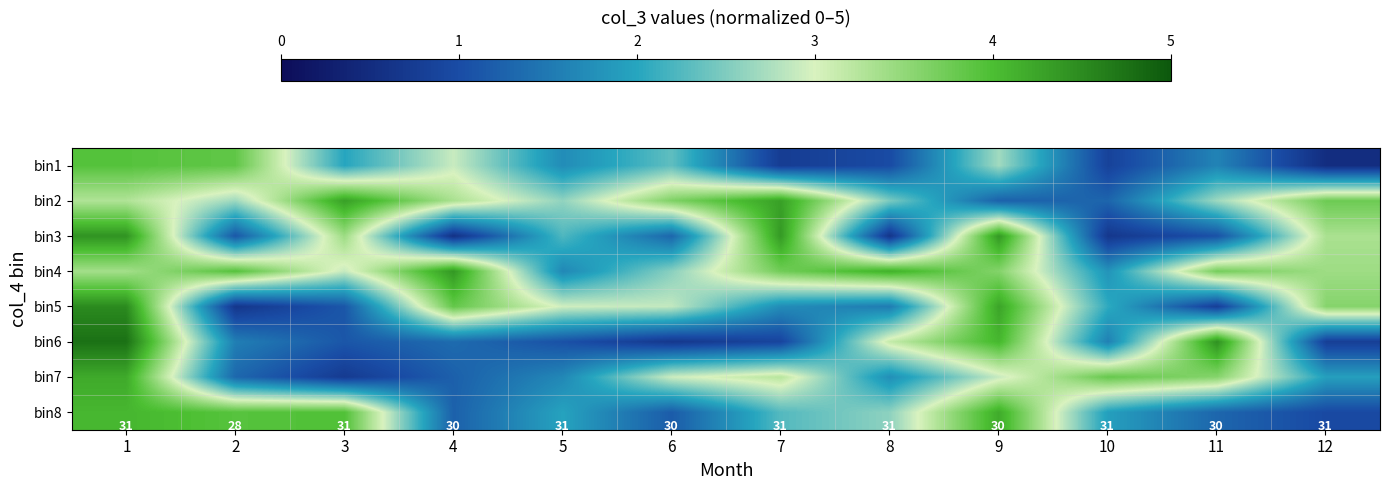

What is the sum of the bin1 values at 1 and 7?

4.7